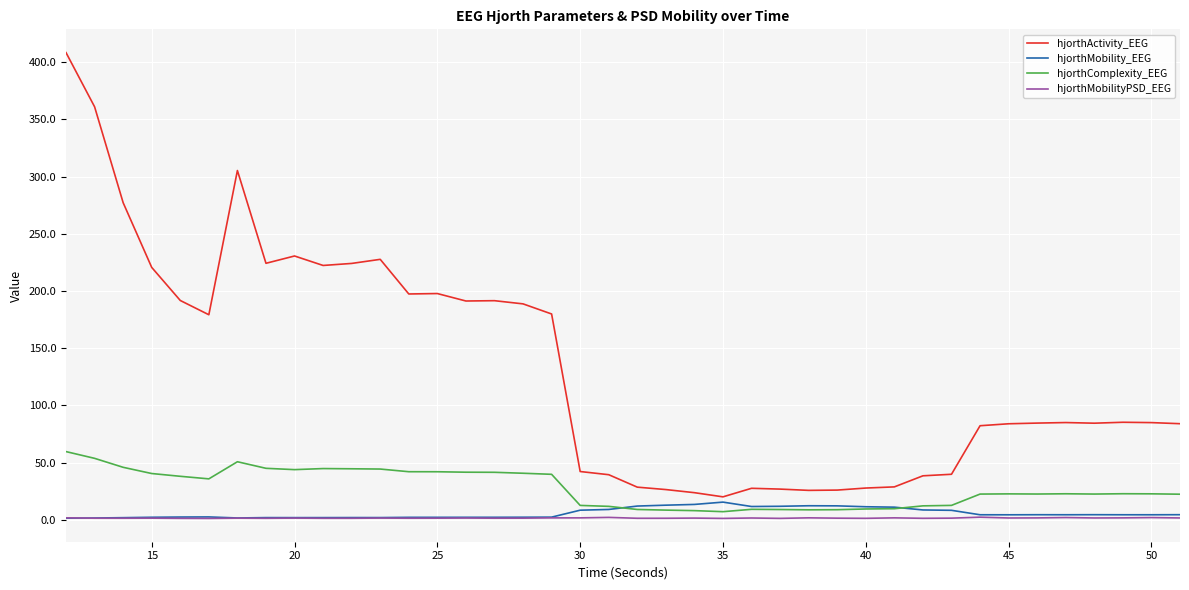

Which series has the largest total across all categories?

hjorthActivity_EEG